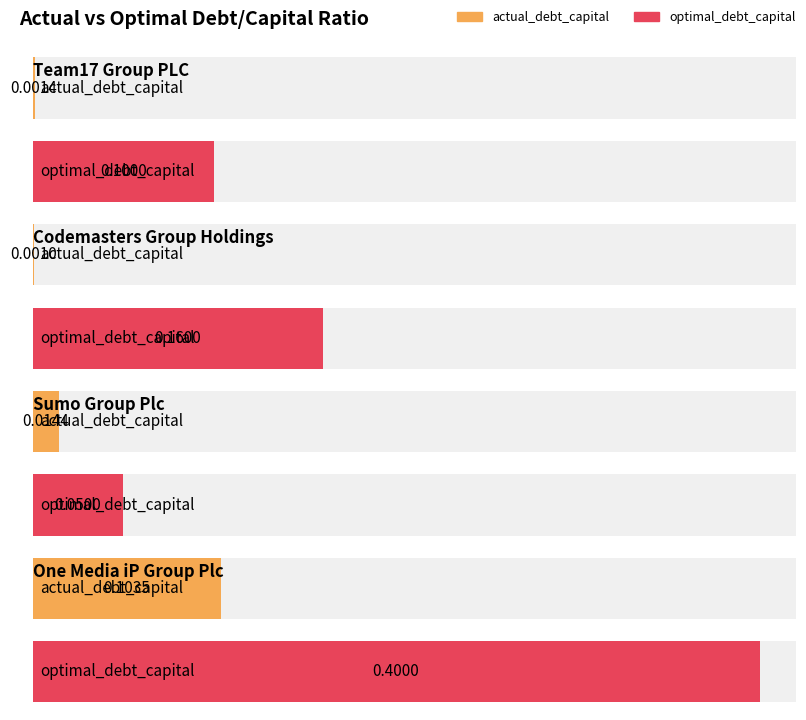

What is the greatest value displayed?

0.4